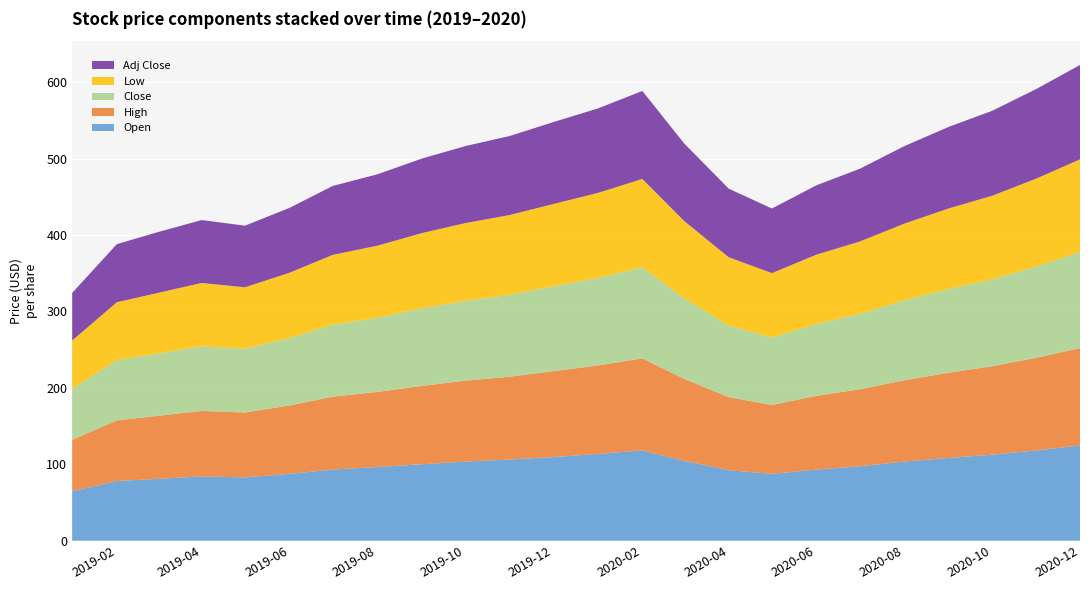

Reading left to right, transcribe all the data shown in this chart.

Open: 0=64.9	1=78.1	2=80.9	3=84.1	4=82.8	5=87.4	6=93.1	7=96.4	8=100.1	9=103.6	10=106.2	11=109.4	12=113.6	13=118.2	14=104.6	15=92.3	16=87.4	17=93.1	18=97.4	19=103.6	20=108.3	21=112.6	22=118.2	23=124.6
High: 0=67.2	1=79.4	2=82.4	3=85.7	4=85.0	5=89.6	6=95.4	7=98.2	8=102.6	9=105.8	10=108.4	11=112.3	12=115.8	13=120.4	14=107.3	15=95.6	16=90.2	17=96.4	18=100.8	19=106.4	20=111.6	21=115.8	22=121.3	23=127.6
Close: 0=66.9	1=79.0	2=81.6	3=84.6	4=83.5	5=88.2	6=94.3	7=97.1	8=101.4	9=104.6	10=107.3	11=111.2	12=114.6	13=119.2	14=105.3	15=93.6	16=88.2	17=94.3	18=98.6	19=104.8	20=109.6	21=113.8	22=119.4	23=125.8
Low: 0=63.1	1=75.6	2=79.2	3=82.9	4=80.3	5=85.6	6=91.2	7=94.3	8=98.6	9=101.8	10=104.3	11=107.6	12=111.2	13=115.6	14=101.3	15=89.6	16=84.3	17=90.6	18=94.8	19=100.2	20=105.6	21=109.3	22=115.2	23=121.2
Adj Close: 0=62.4	1=76.0	2=79.6	3=82.3	4=80.7	5=84.9	6=90.2	7=93.5	8=97.6	9=100.8	10=103.5	11=107.2	12=110.6	13=115.2	14=101.6	15=89.8	16=84.6	17=90.8	18=95.2	19=101.5	20=106.8	21=111.2	22=117.3	23=123.6